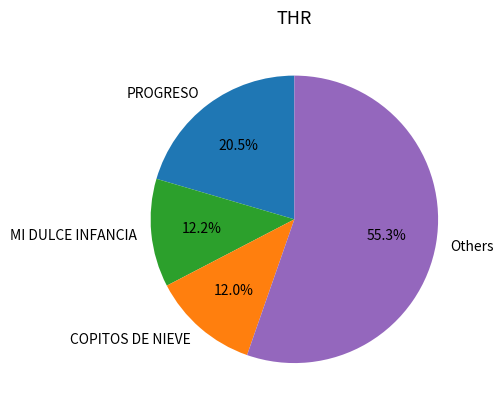

How many segments does this pie chart have?

4